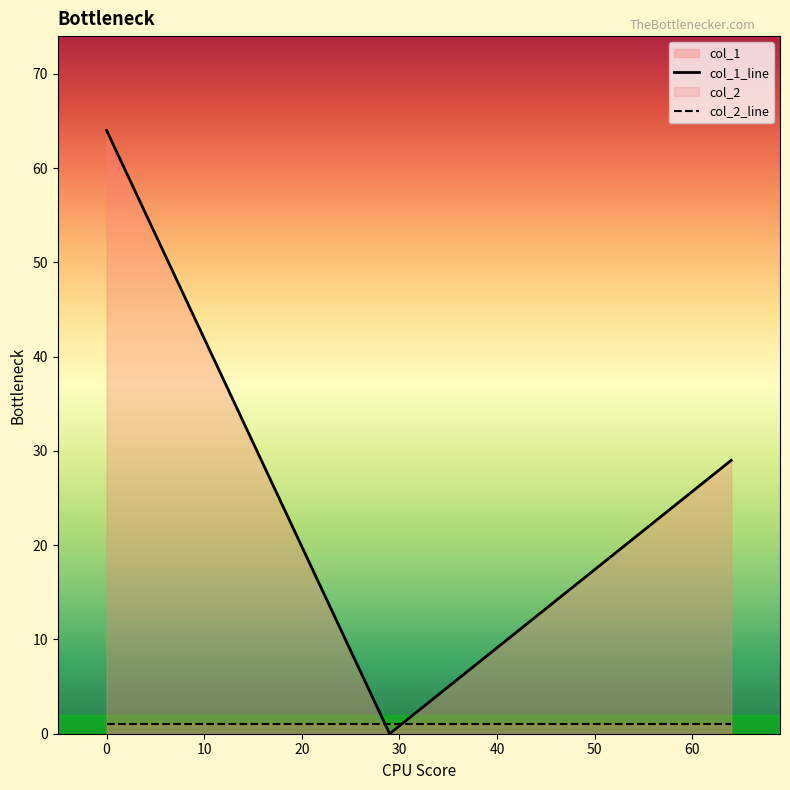

List the series in order of their peak value, lowest first.

col_2_line, col_1_line